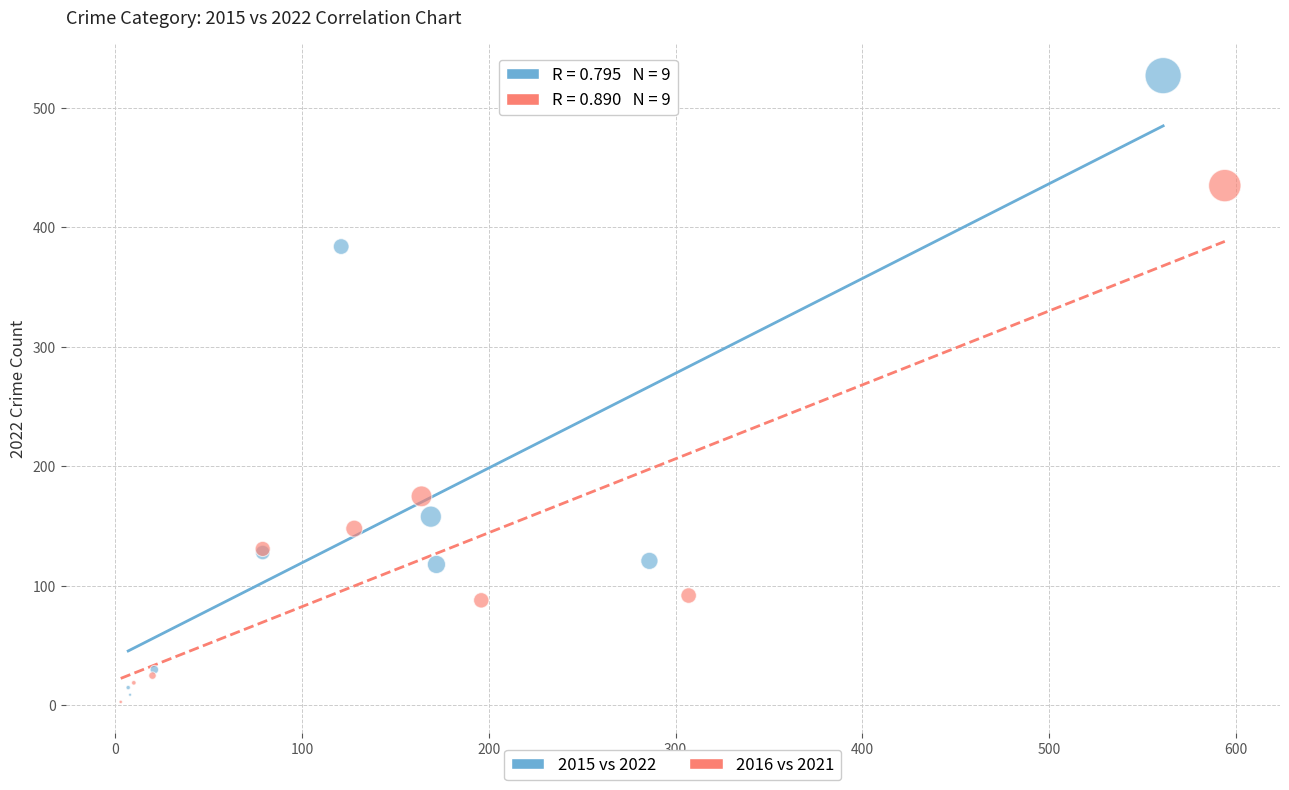

Which series contains the highest Y value?

2015 vs 2022